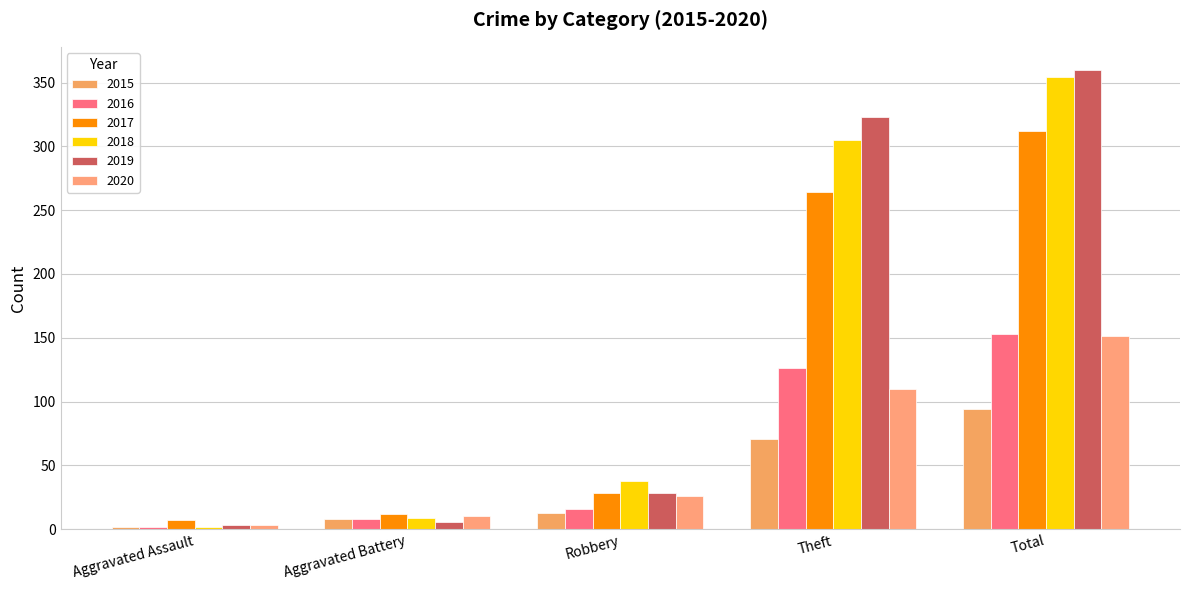

Is the value of 2020 at Robbery greater than the value of 2018 at Total?

No